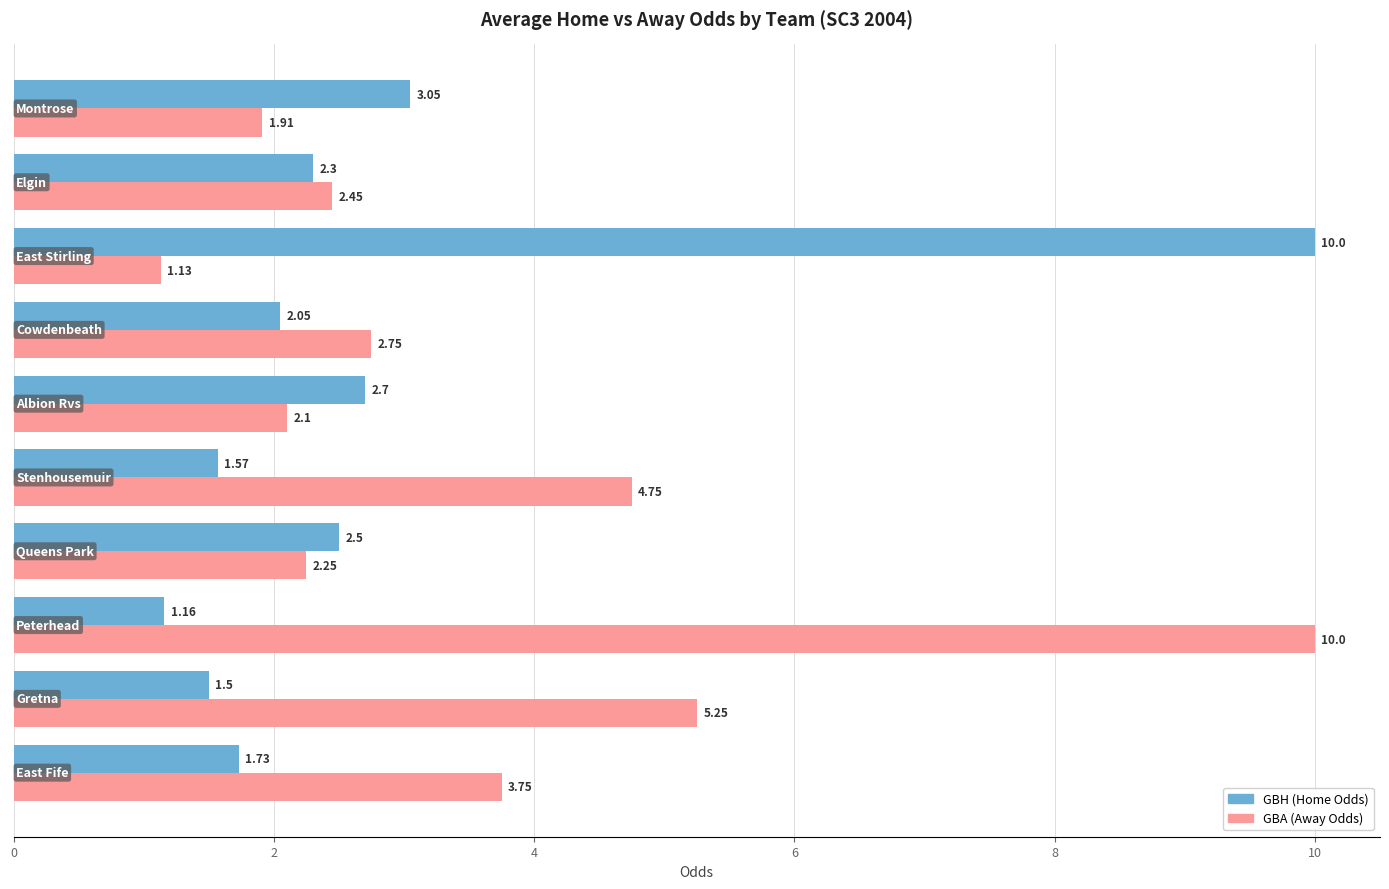

What is the sum of all GBH (Home Odds) values?

28.6